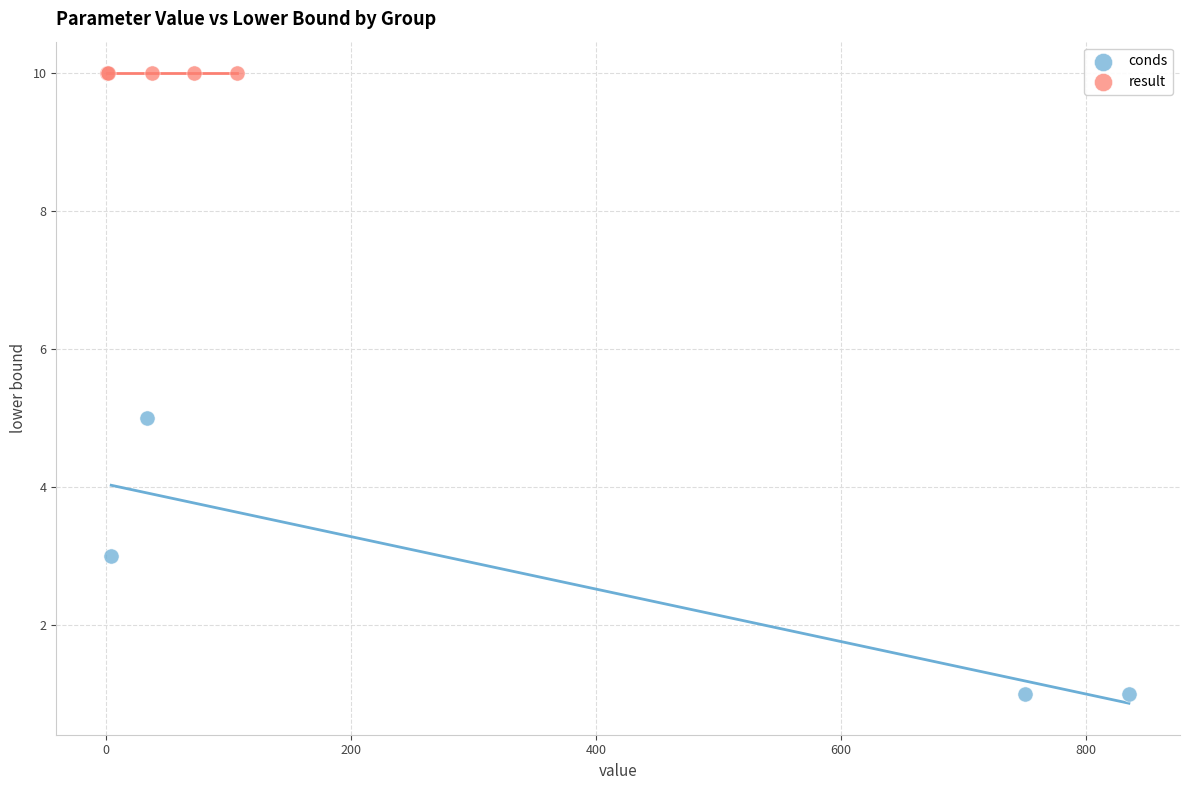

Which series contains the highest Y value?

result